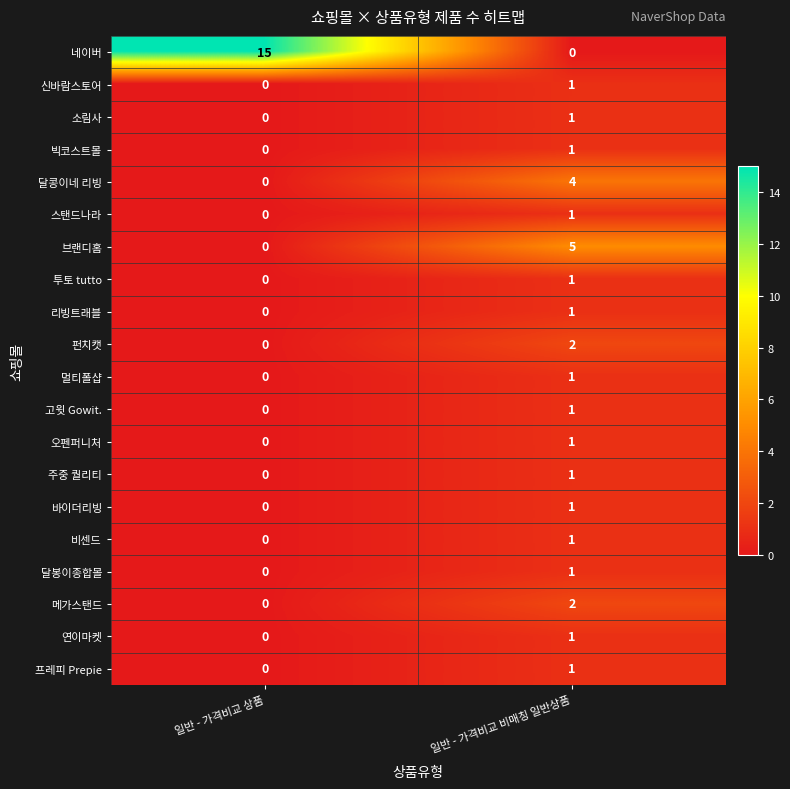

Which category has the highest value in the 브랜디홈 series?

일반 - 가격비교 비매칭 일반상품